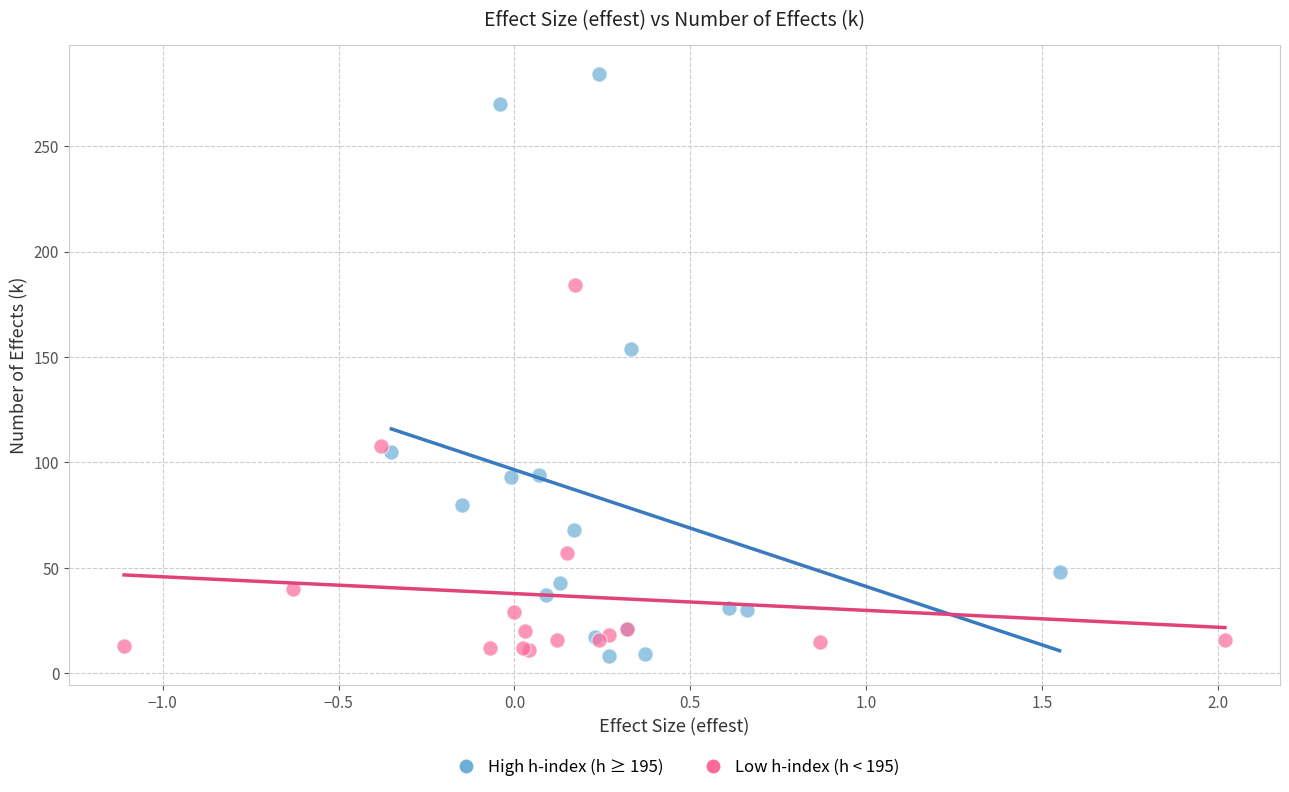

Which series contains the highest Y value?

High h-index (h ≥ 195)